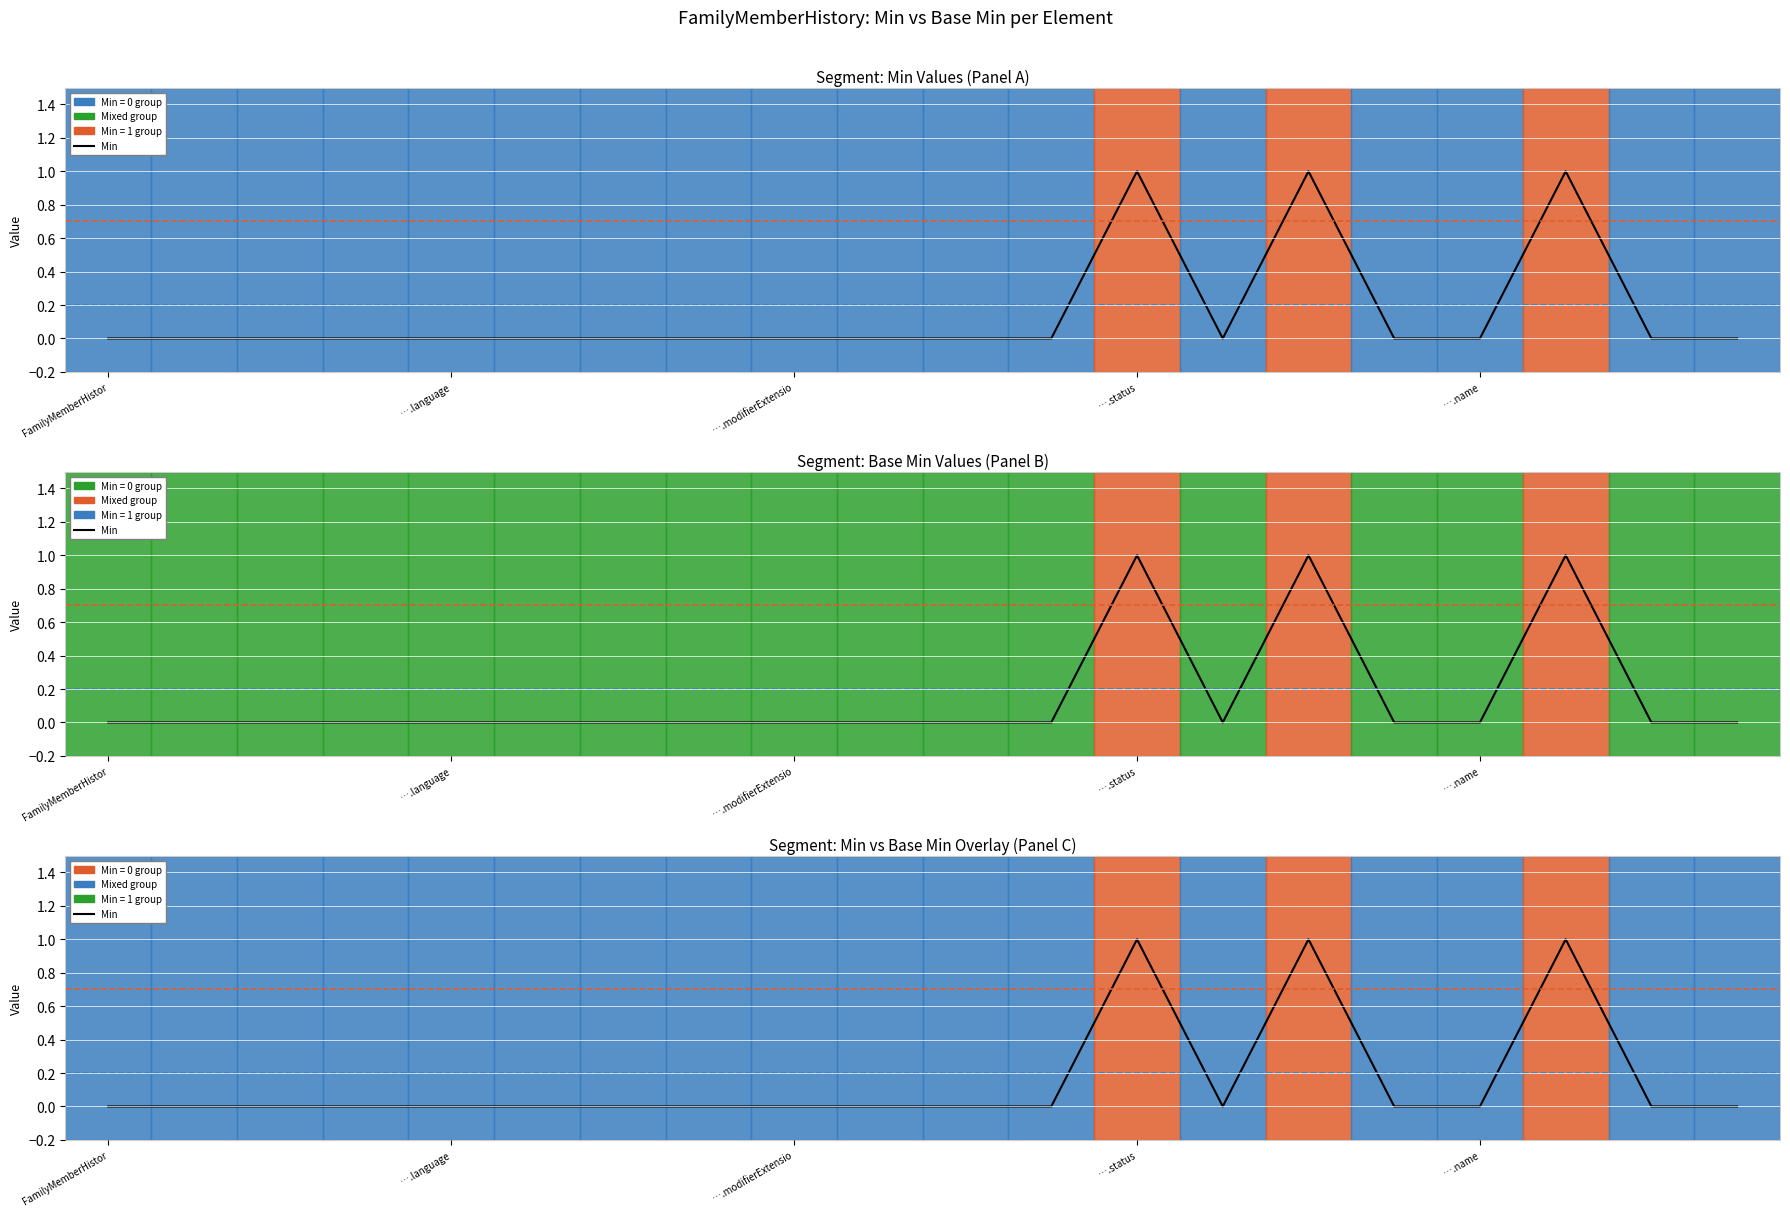

How many points are higher than both their immediate neighbors (excluding endpoints)?

3